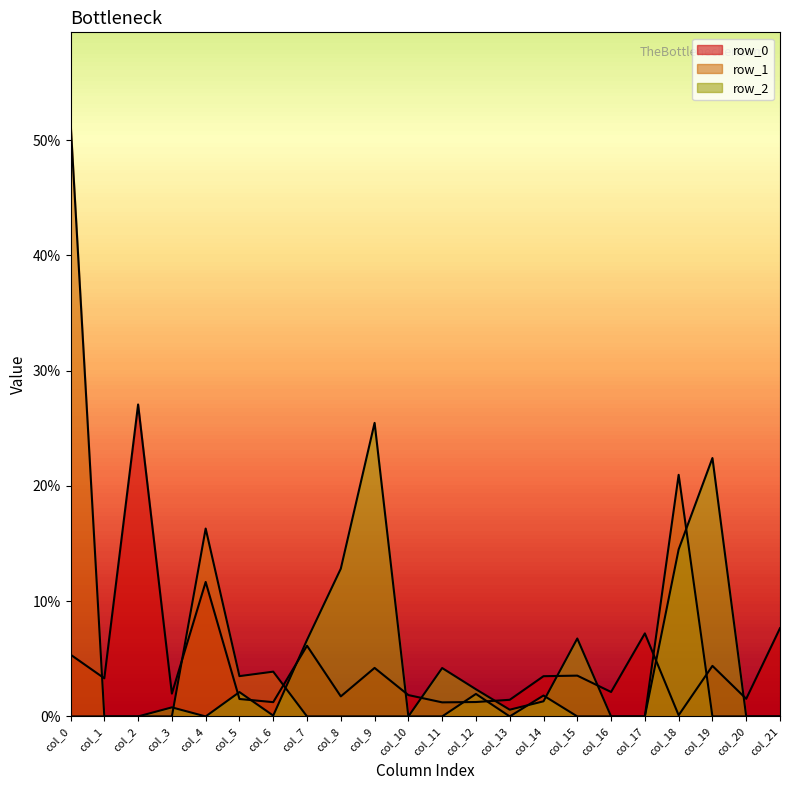

True or false: row_2 and row_0 cross at least once.

True